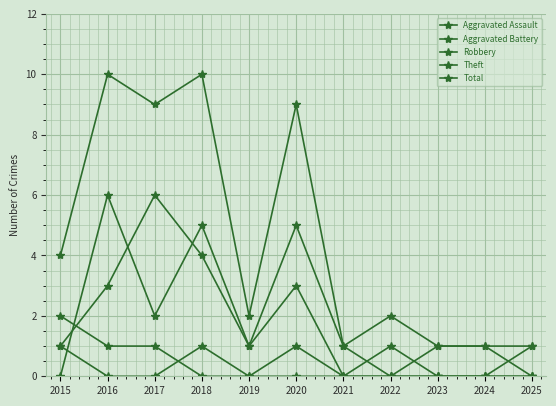

At 2022, list the series in order from smallest to largest.

Aggravated Assault, Aggravated Battery, Theft, Robbery, Total